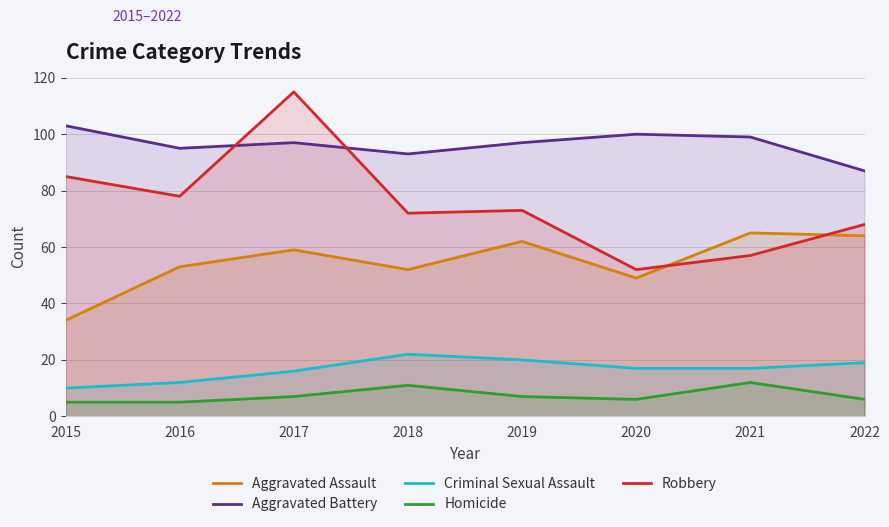

True or false: Criminal Sexual Assault and Aggravated Assault intersect in this chart.

False